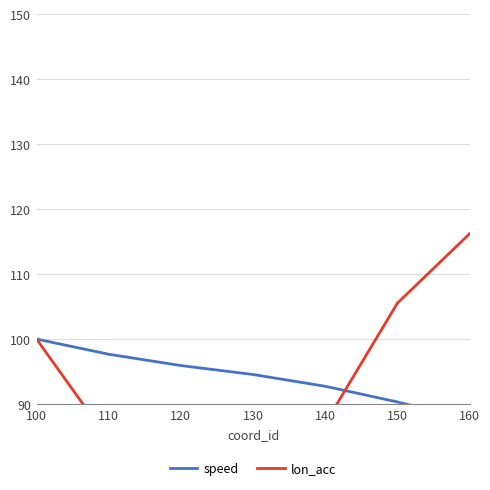

Which label corresponds to the smallest value in the chart?

120